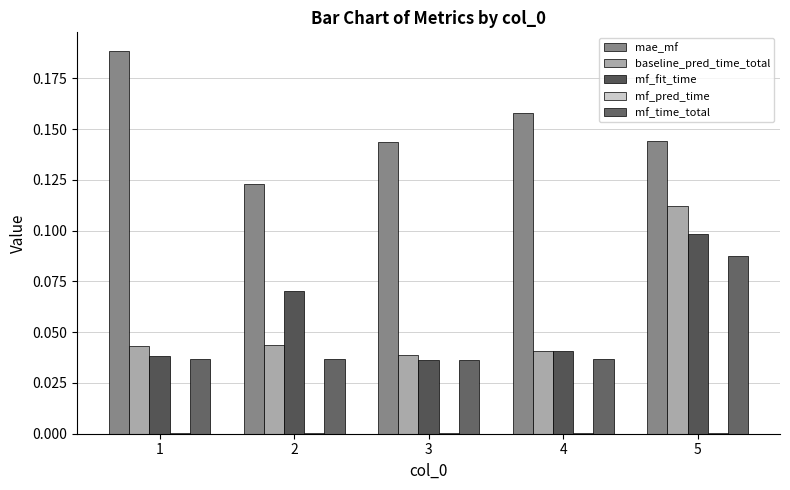

Is the value of mae_mf at 3 greater than the value of mf_time_total at 2?

Yes